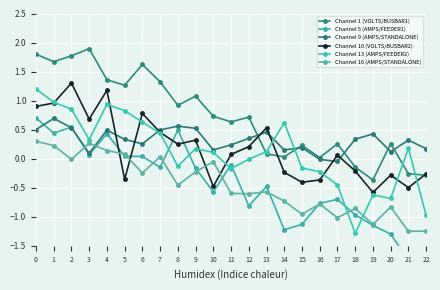

Reading right to left, list all the values displayed in this chart.

Channel 1 (VOLTS/BUSBAR1): -0.3	-0.3	0.3	-0.4	-0.1	0.3	0.0	0.2	0.0	0.1	0.7	0.6	0.7	1.1	0.9	1.3	1.6	1.3	1.4	1.9	1.8	1.7	1.8
Channel 5 (AMPS/FEEDER1): -1.6	-1.7	-1.3	-1.1	-1.0	-0.7	-0.8	-1.1	-1.2	-0.5	-0.8	-0.1	-0.6	-0.2	0.5	-0.1	0.0	0.0	0.4	0.1	0.5	0.4	0.7
Channel 9 (AMPS/STANDALONE): 0.2	0.3	0.1	0.4	0.3	-0.0	-0.0	0.2	0.1	0.5	0.3	0.2	0.2	0.5	0.6	0.5	0.3	0.3	0.5	0.1	0.5	0.7	0.5
Channel 10 (VOLTS/BUSBAR2): -0.3	-0.5	-0.3	-0.6	-0.2	0.1	-0.4	-0.4	-0.2	0.5	0.2	0.1	-0.5	0.3	0.2	0.5	0.8	-0.4	1.2	0.7	1.3	1.0	0.9
Channel 13 (AMPS/FEEDER2): -1.0	0.2	-0.7	-0.6	-1.3	-0.5	-0.2	-0.2	0.6	0.1	-0.0	-0.2	0.1	0.2	-0.1	0.4	0.6	0.8	0.9	0.3	0.9	1.0	1.2
Channel 16 (AMPS/STANDALONE): -1.2	-1.2	-0.8	-1.1	-0.9	-1.0	-0.8	-1.0	-0.7	-0.6	-0.6	-0.6	-0.1	-0.2	-0.5	0.0	-0.2	0.1	0.1	0.3	-0.0	0.2	0.3